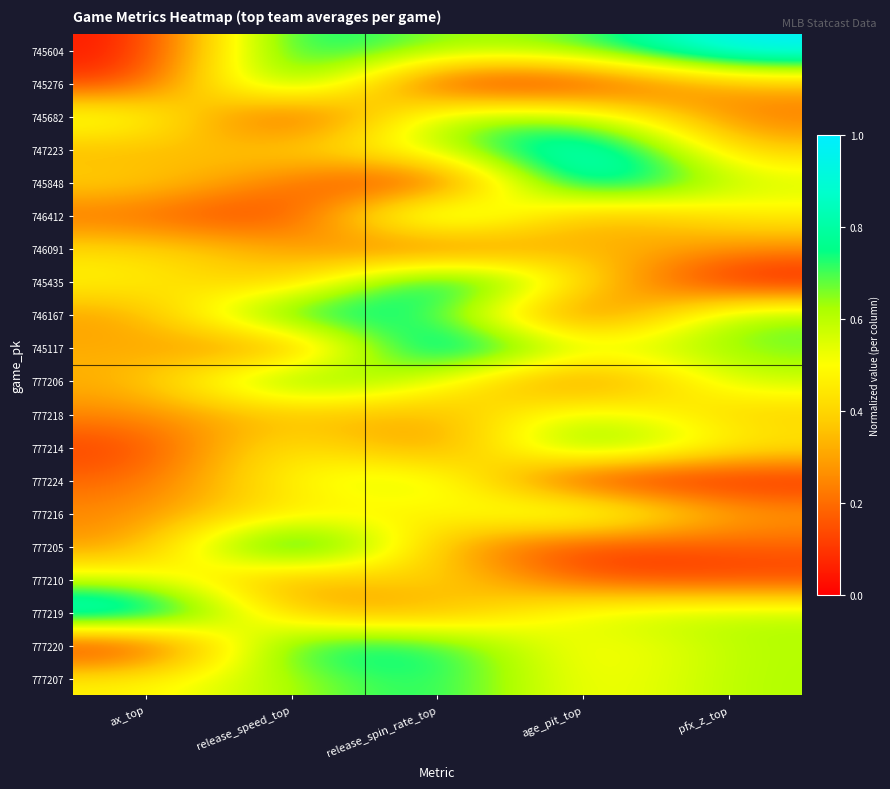

Reading left to right, what are all the values shown in this chart?

745604: ax_top=0.0	release_speed_top=0.8	release_spin_rate_top=0.6	age_pit_top=0.7	pfx_z_top=1.0
745276: ax_top=0.1	release_speed_top=0.8	release_spin_rate_top=0.0	age_pit_top=0.0	pfx_z_top=0.3
745682: ax_top=0.6	release_speed_top=0.0	release_spin_rate_top=0.7	age_pit_top=0.7	pfx_z_top=0.2
747223: ax_top=0.3	release_speed_top=0.4	release_spin_rate_top=0.6	age_pit_top=1.0	pfx_z_top=0.4
745848: ax_top=0.4	release_speed_top=0.2	release_spin_rate_top=0.0	age_pit_top=1.0	pfx_z_top=0.6
746412: ax_top=0.2	release_speed_top=0.1	release_spin_rate_top=0.8	age_pit_top=0.2	pfx_z_top=0.5
746091: ax_top=0.4	release_speed_top=0.3	release_spin_rate_top=0.1	age_pit_top=0.4	pfx_z_top=0.3
745435: ax_top=0.5	release_speed_top=0.3	release_spin_rate_top=1.0	age_pit_top=0.4	pfx_z_top=0.0
746167: ax_top=0.3	release_speed_top=0.9	release_spin_rate_top=0.7	age_pit_top=0.1	pfx_z_top=0.7
745117: ax_top=0.3	release_speed_top=0.2	release_spin_rate_top=1.0	age_pit_top=0.5	pfx_z_top=0.7
777206: ax_top=0.3	release_speed_top=0.8	release_spin_rate_top=0.5	age_pit_top=0.1	pfx_z_top=0.6
777218: ax_top=0.3	release_speed_top=0.4	release_spin_rate_top=0.3	age_pit_top=0.6	pfx_z_top=0.4
777214: ax_top=0.1	release_speed_top=0.5	release_spin_rate_top=0.2	age_pit_top=0.8	pfx_z_top=0.5
777224: ax_top=0.2	release_speed_top=0.5	release_spin_rate_top=0.6	age_pit_top=0.0	pfx_z_top=0.0
777216: ax_top=0.3	release_speed_top=0.5	release_spin_rate_top=0.4	age_pit_top=0.7	pfx_z_top=0.3
777205: ax_top=0.3	release_speed_top=1.0	release_spin_rate_top=0.3	age_pit_top=0.1	pfx_z_top=0.2
777210: ax_top=0.6	release_speed_top=0.2	release_spin_rate_top=0.5	age_pit_top=0.1	pfx_z_top=0.1
777219: ax_top=1.0	release_speed_top=0.3	release_spin_rate_top=0.3	age_pit_top=0.6	pfx_z_top=0.6
777220: ax_top=0.0	release_speed_top=0.8	release_spin_rate_top=0.8	age_pit_top=0.4	pfx_z_top=0.6
777207: ax_top=0.5	release_speed_top=0.6	release_spin_rate_top=0.8	age_pit_top=0.5	pfx_z_top=0.6